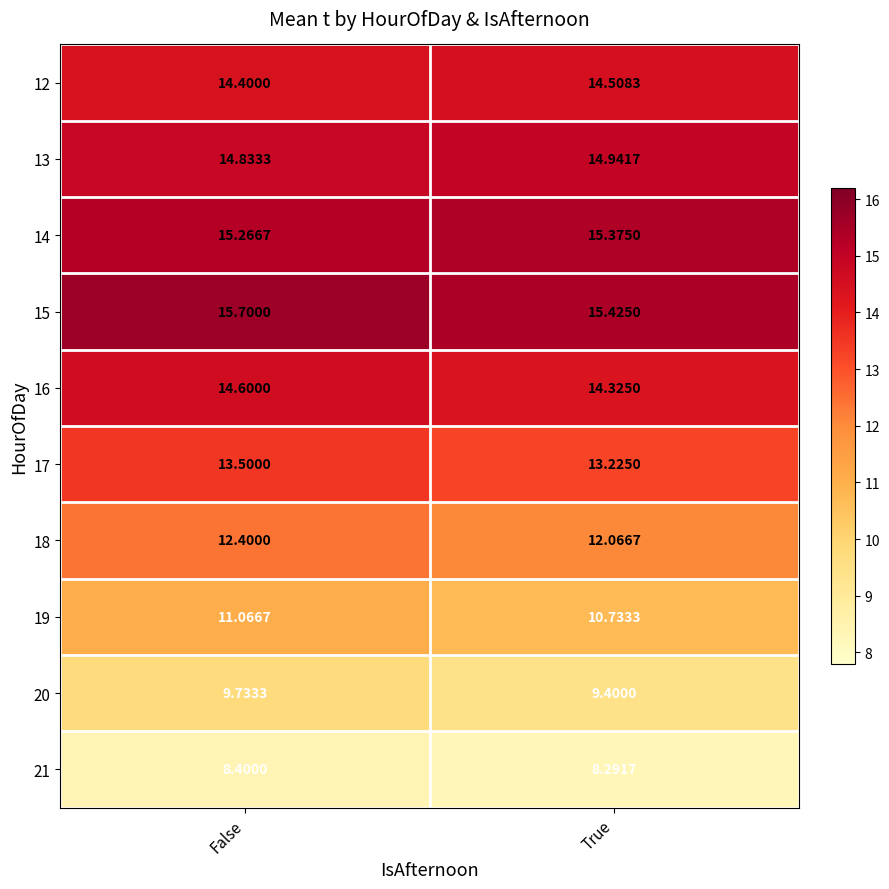

Where does the 19 series first go above 11?

False